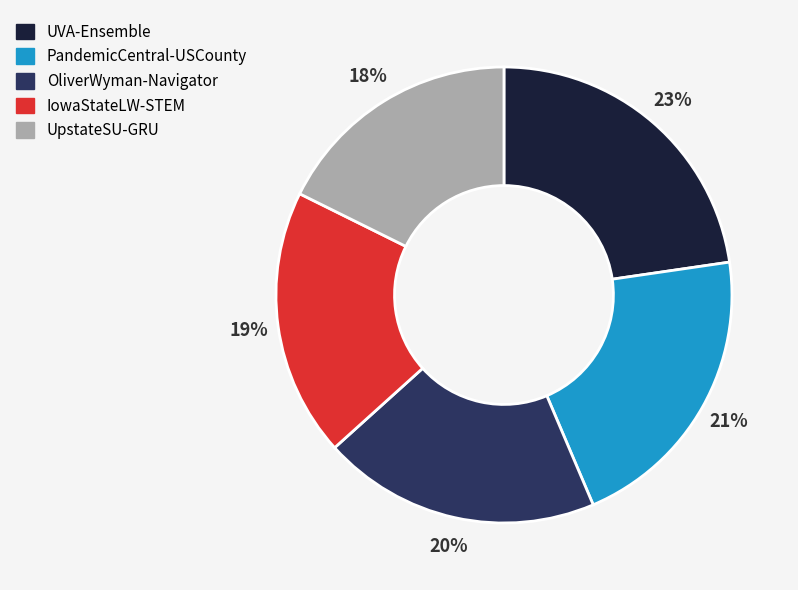

To the nearest percent, what is the average slice percentage?

20%